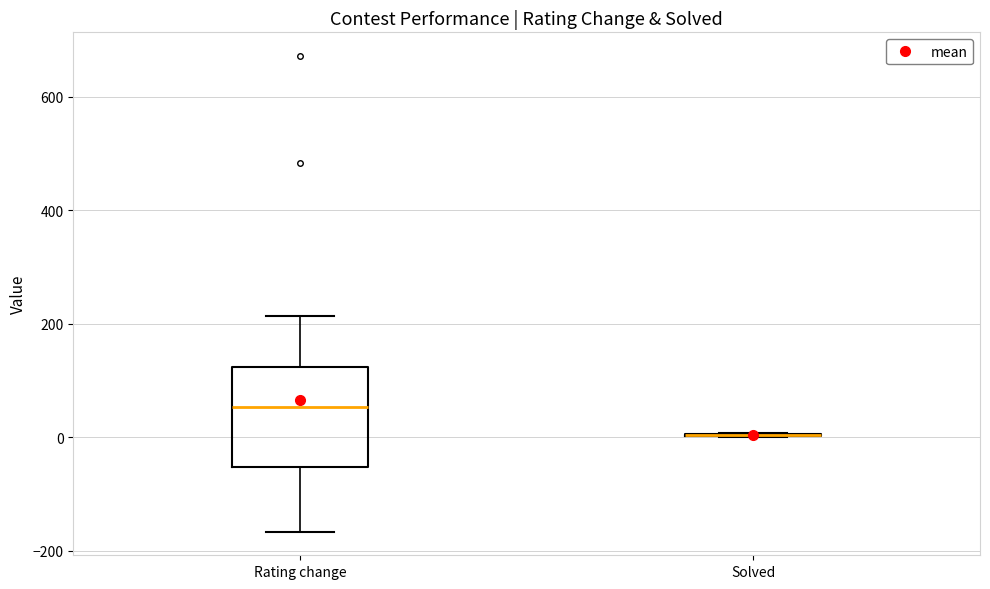

Reading left to right, transcribe this box plot: for each box, give where its median line is, the range the box spans, and where its two whiskers end, as read against the y-axis. The values are not printed on the chart, so give them approximately, as read against the axis.

Rating change: median 60, box -60 to 120, whiskers -160 to 220
Solved: box collapsed to a line at 0, whiskers 0 to 0